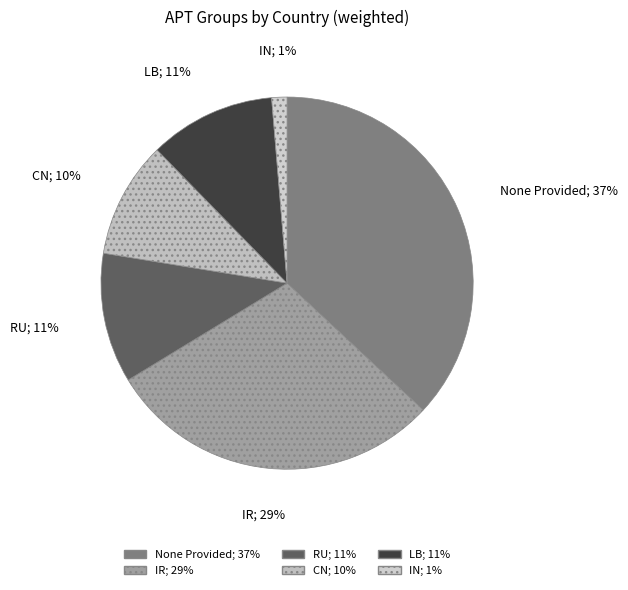

To the nearest percent, what is the average slice percentage?

17%